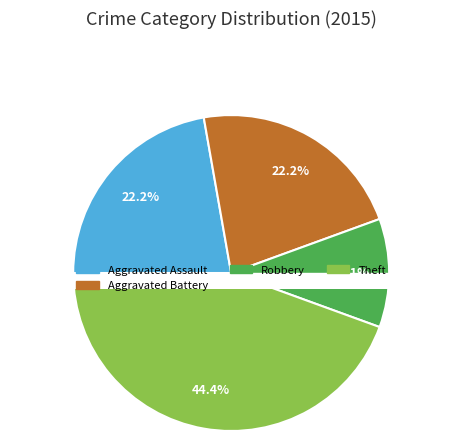

Do Theft and Robbery together represent more than half of the pie?

Yes